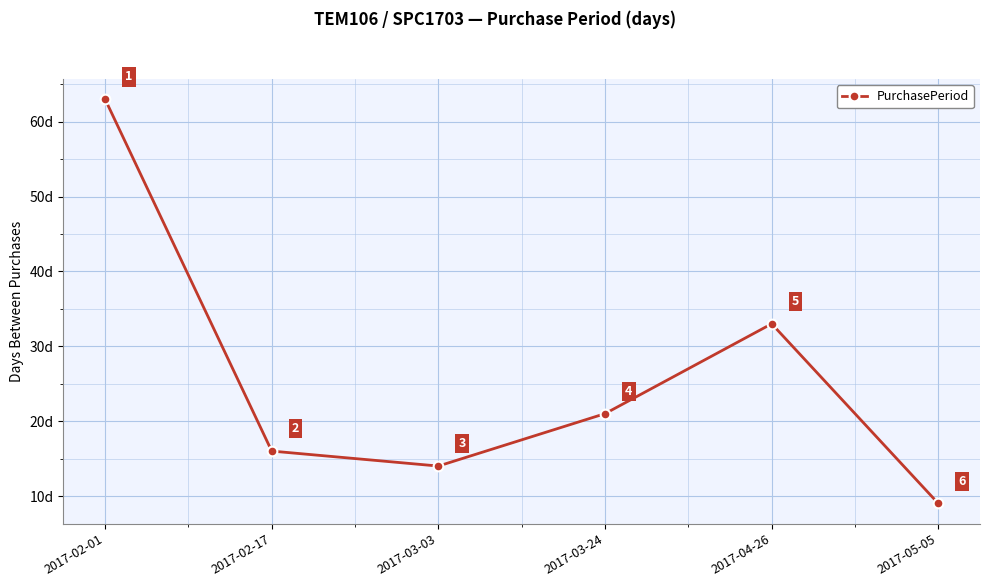

True or false: there are more than 0 points higher than both neighbors.

True